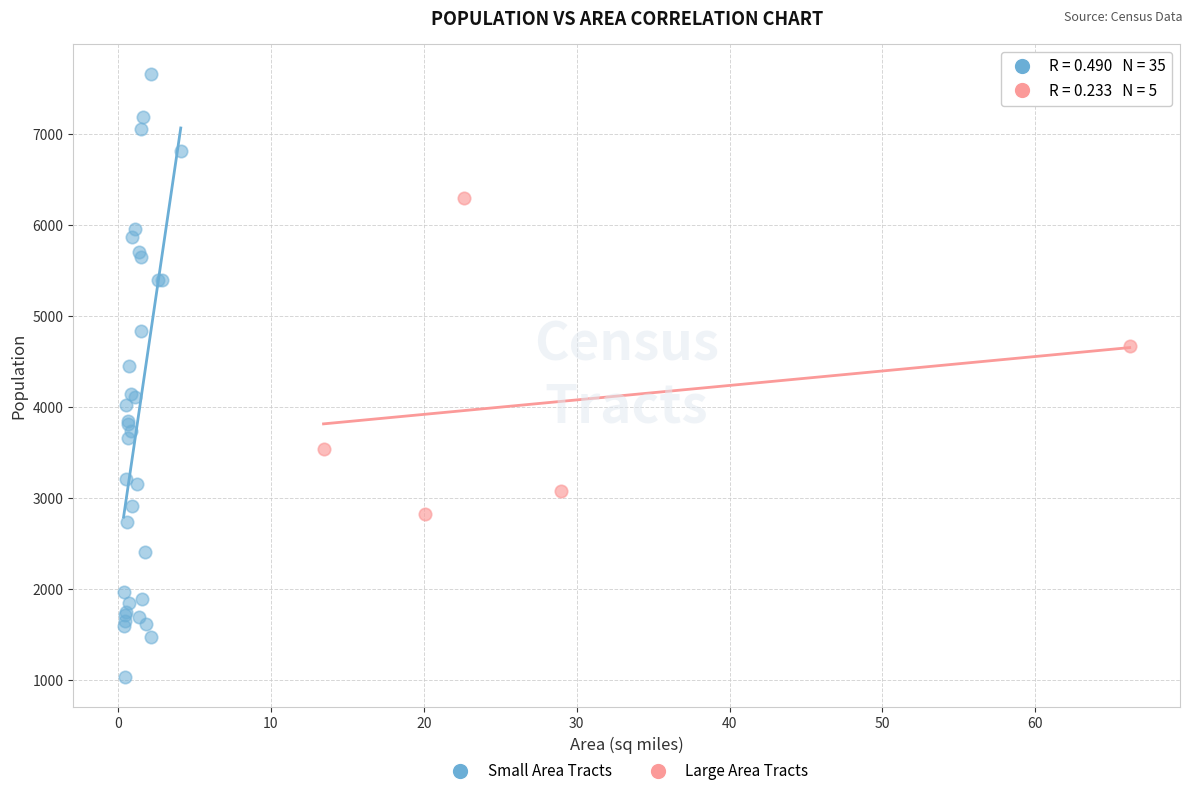

Which series has the largest Y range (max minus min)?

Small Area Tracts